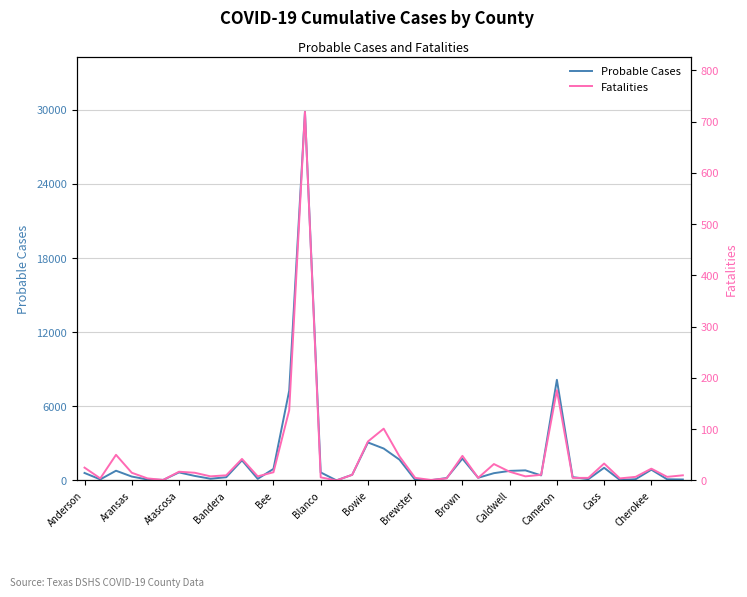

At which category is the sum across all series the highest?

14